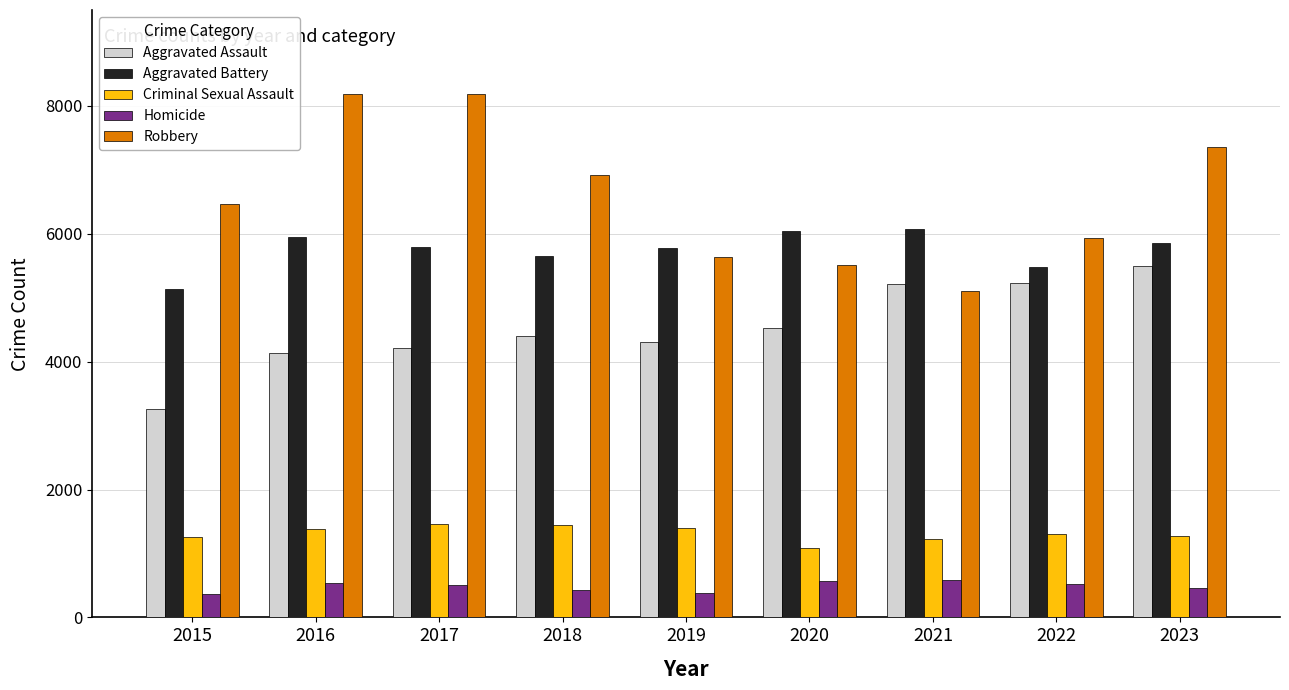

What is the sum of all Robbery values?

59316